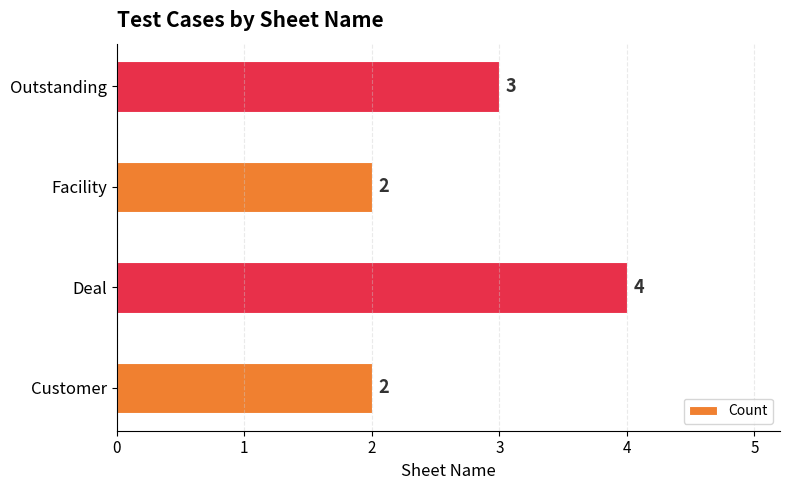

What is the approximate value at Deal?

4